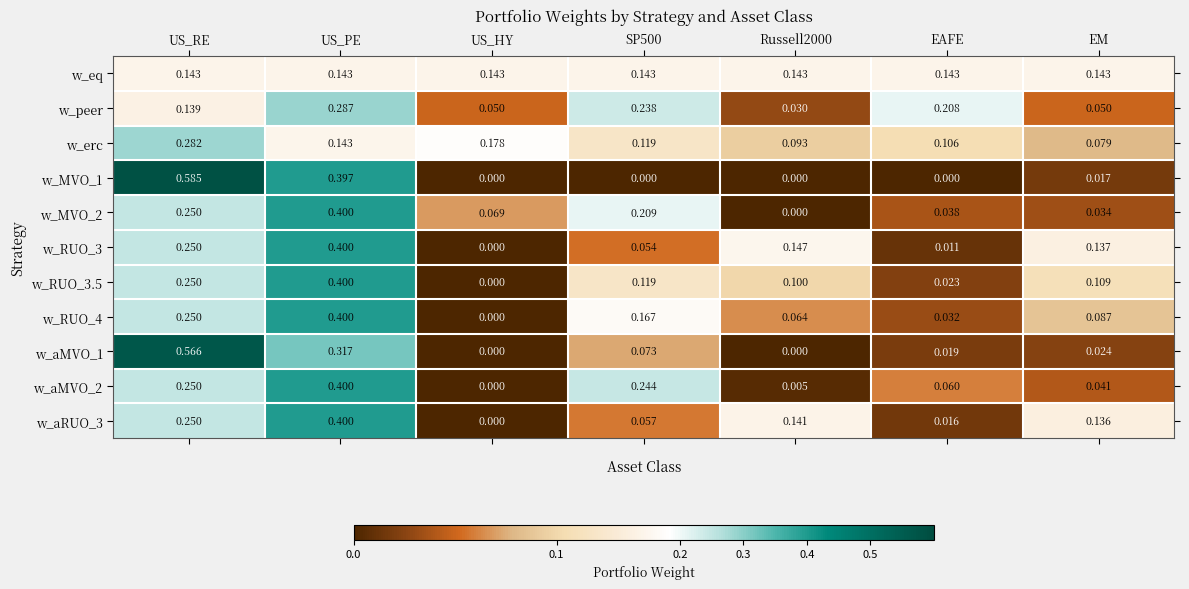

Is the value of w_aMVO_1 at EAFE greater than the value of w_MVO_2 at US_HY?

No